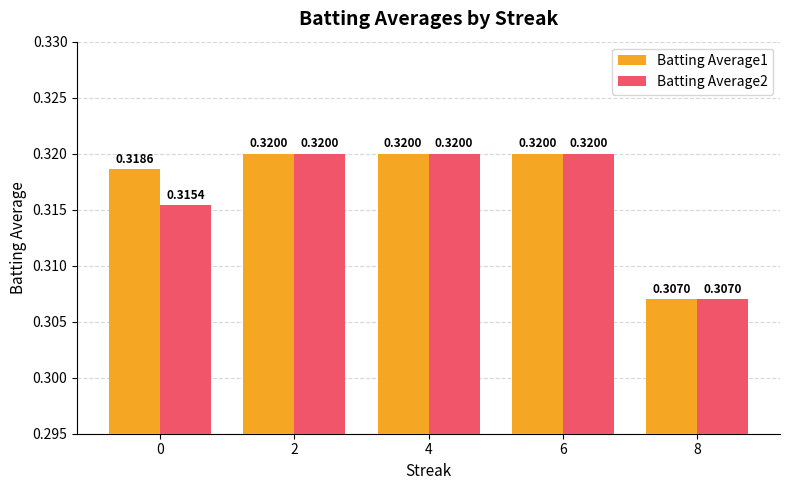

Count the Batting Average2 values in the range 0 to 1.

5